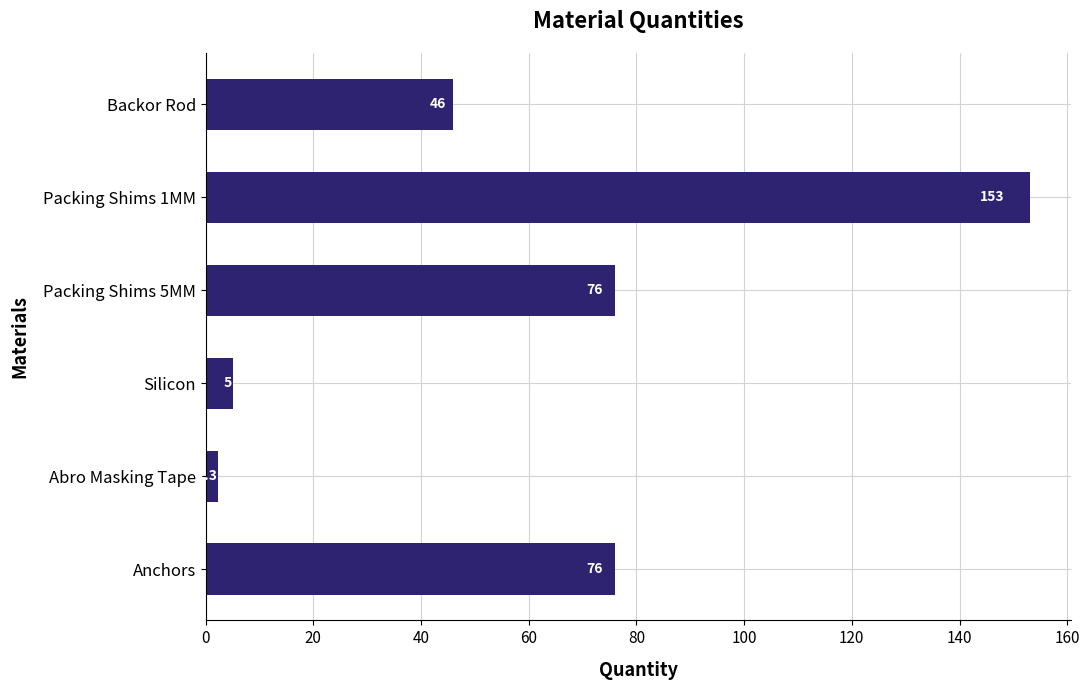

What is the average value?

59.7